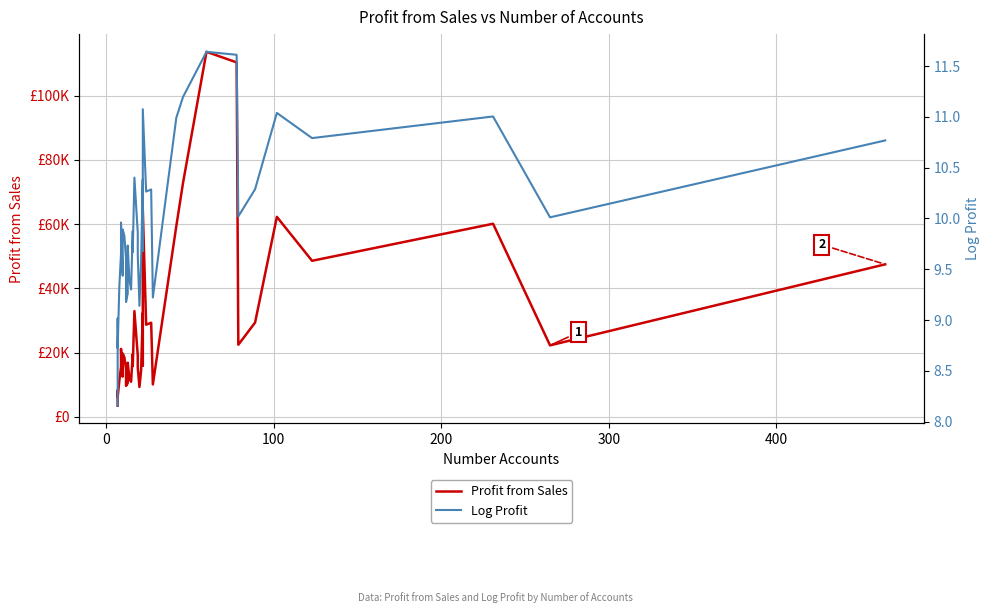

Which series has the widest spread of values?

Profit from Sales